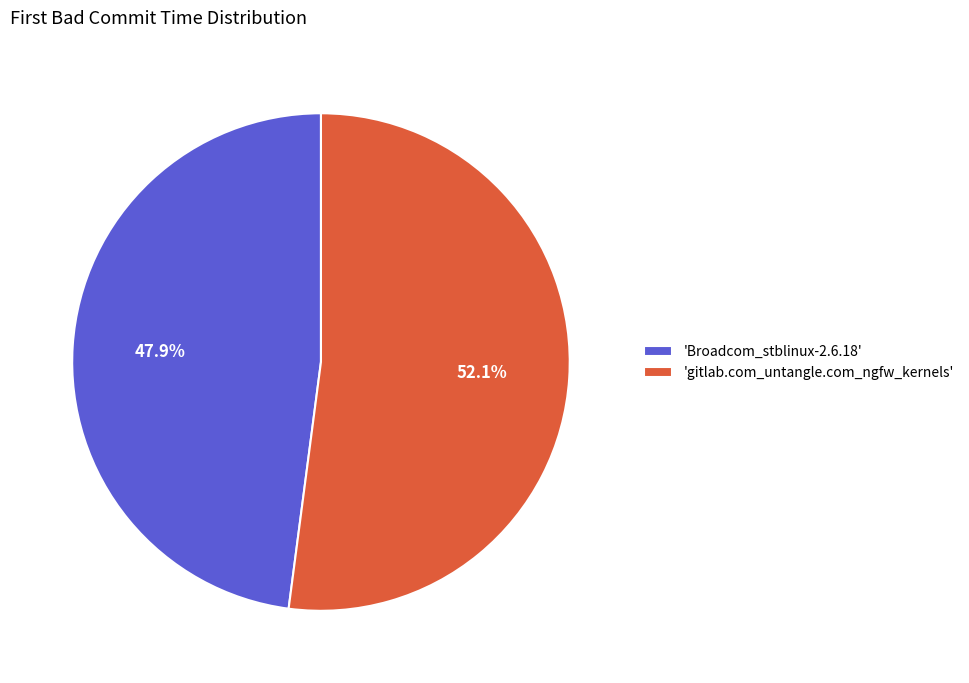

Which slice represents more than half of the pie?

'gitlab.com_untangle.com_ngfw_kernels'